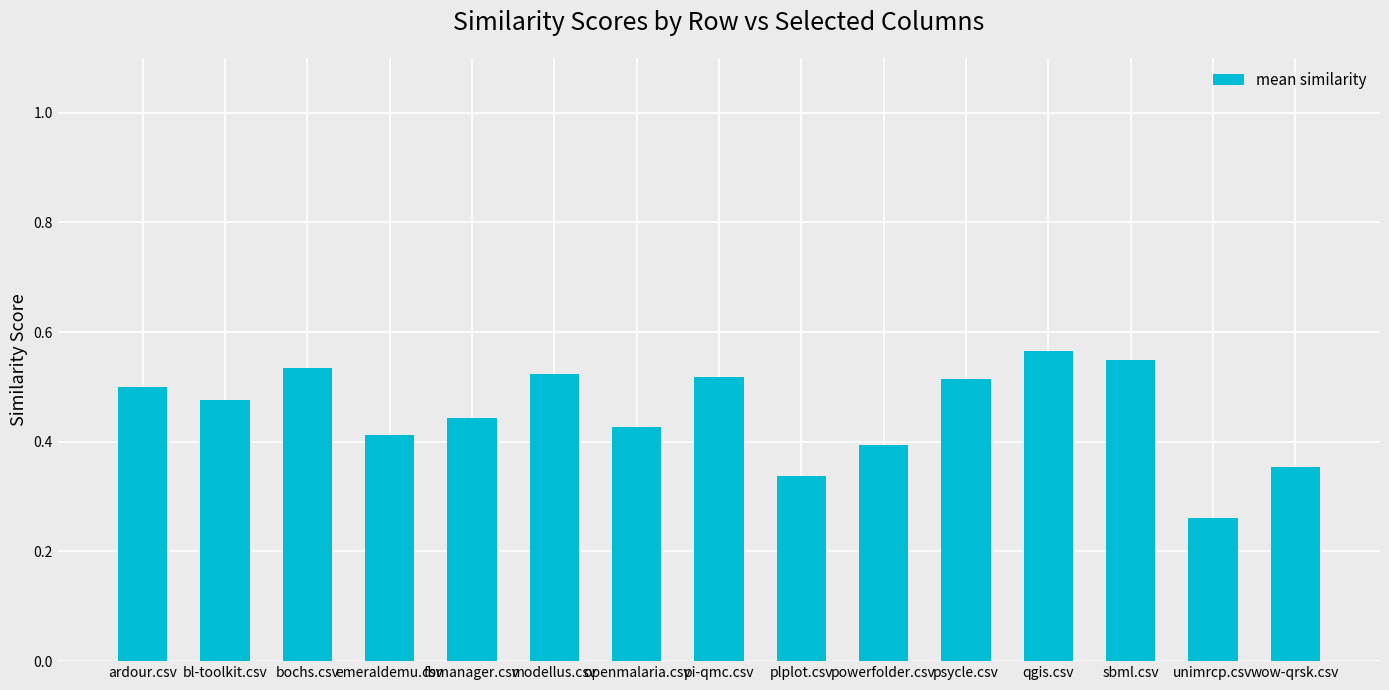

Where is the data nearest to the value 0?

unimrcp.csv